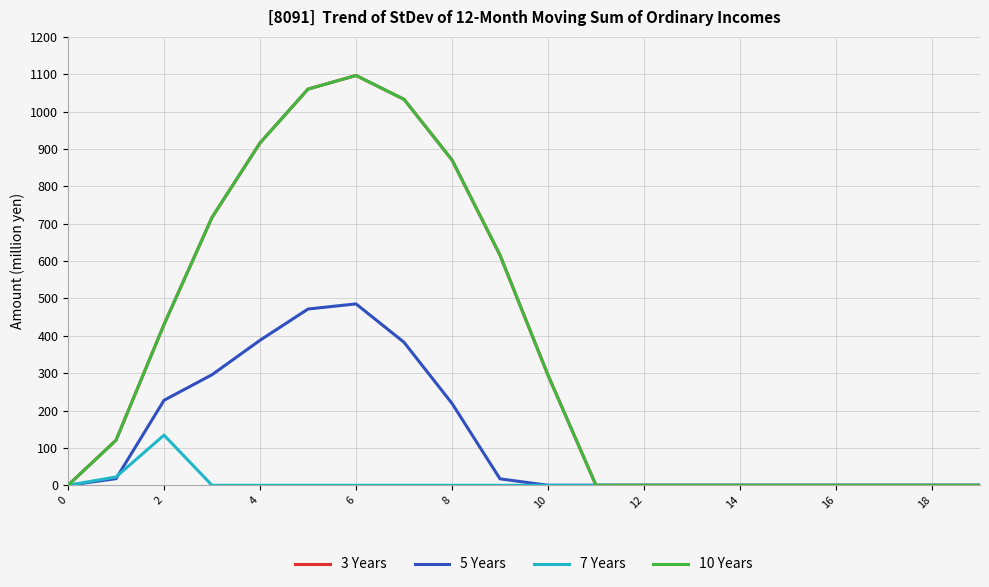

Does the chart have visible grid lines?

Yes